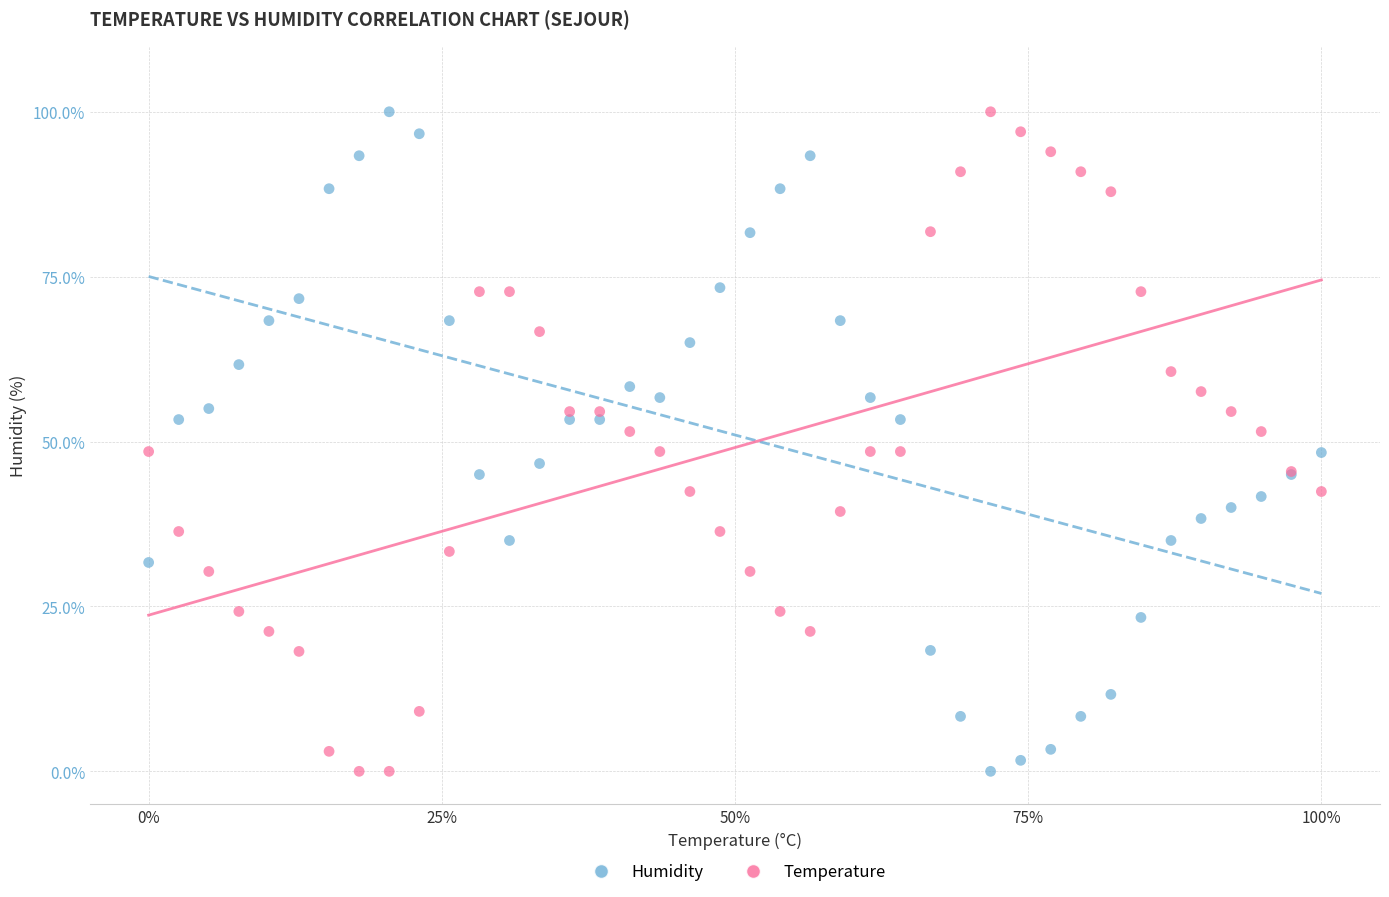

What is the X range (max minus min) for the scatter plot?

1.0